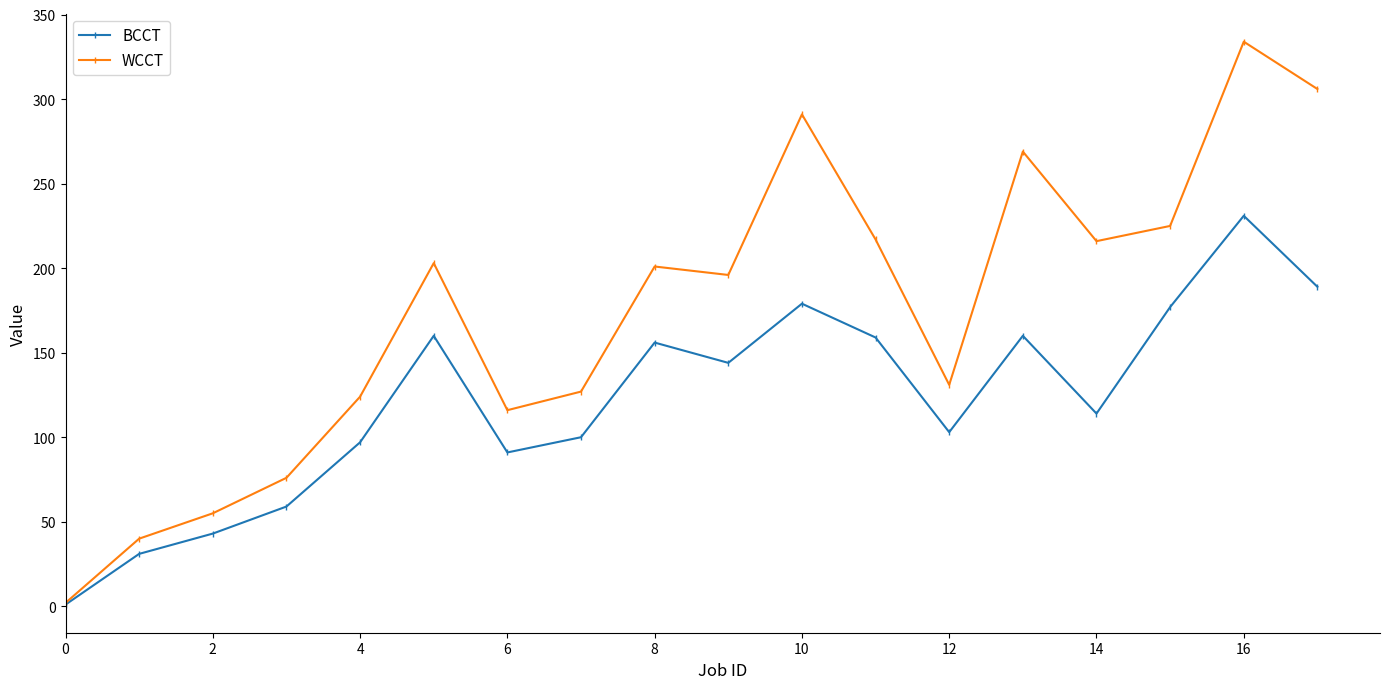

In BCCT, how many points are lower than both neighbors (excluding endpoints)?

4